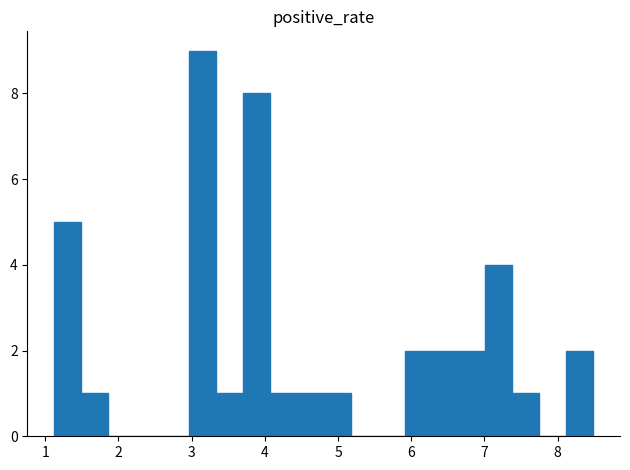

Around what value on the x-axis is the tallest bar? Give the approximate position of its centre, as read against the axis.

3.1